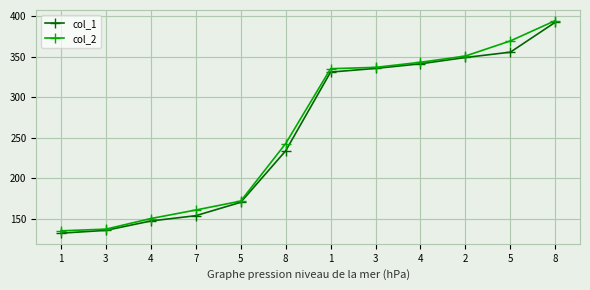

How many lines are shown in the chart?

2